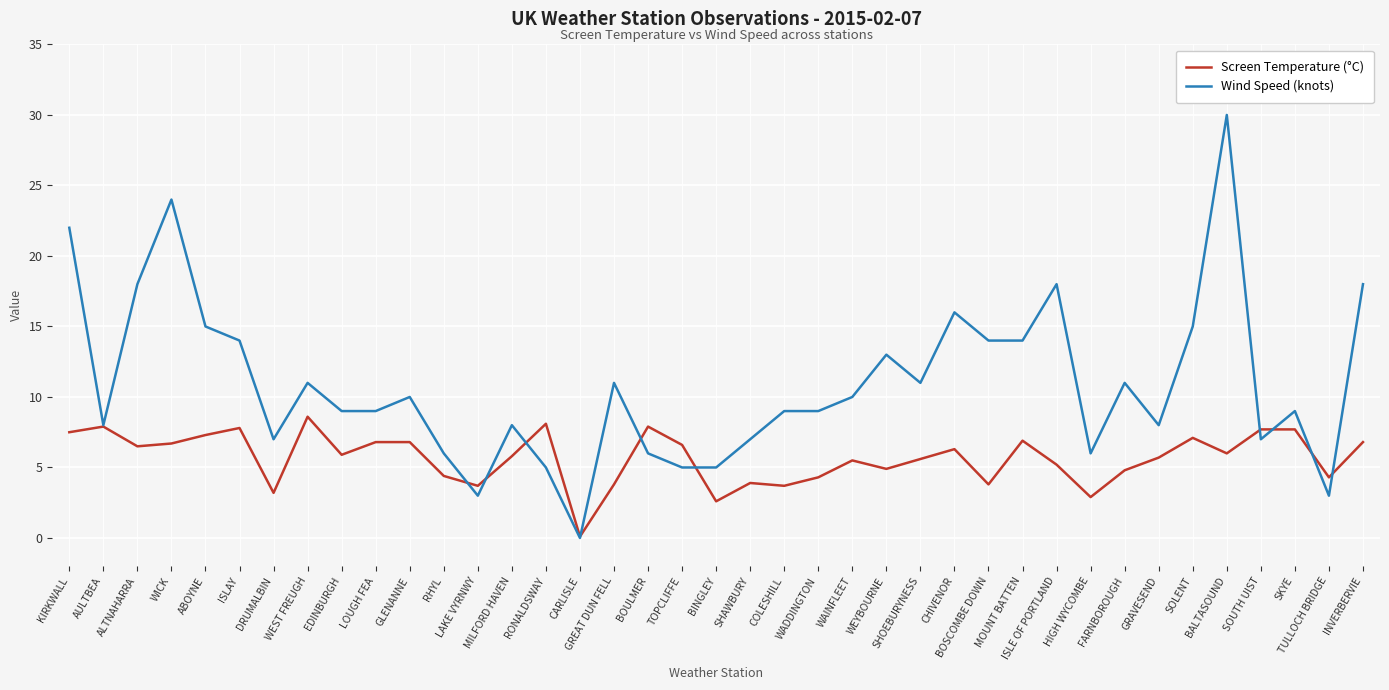

At which category does the chart reach its minimum across all series?

CARLISLE